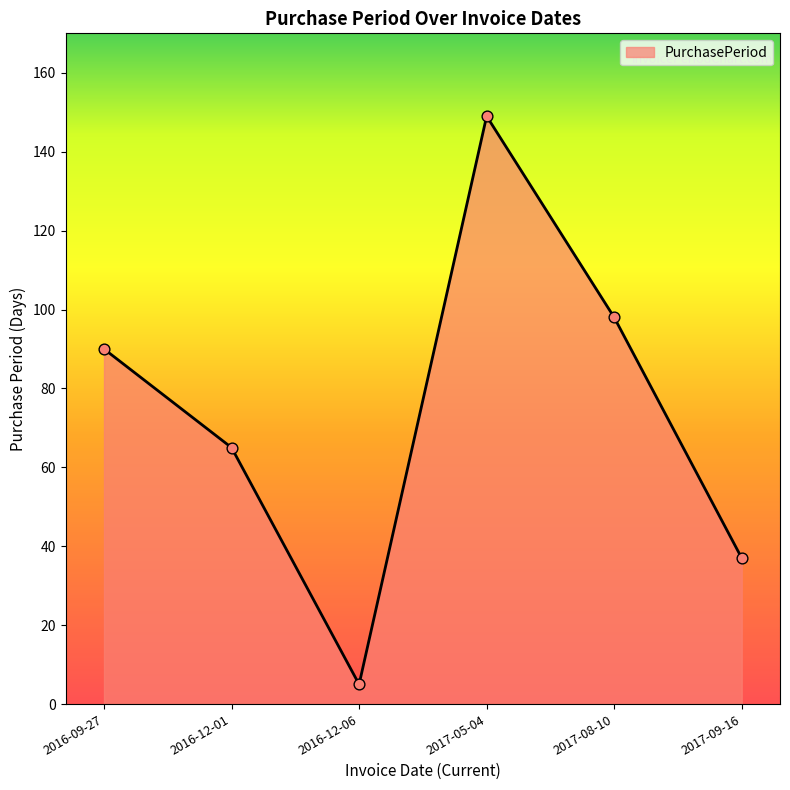

Approximately how many times larger is the value at 2016-09-27 compared to 2017-08-10?

0.9